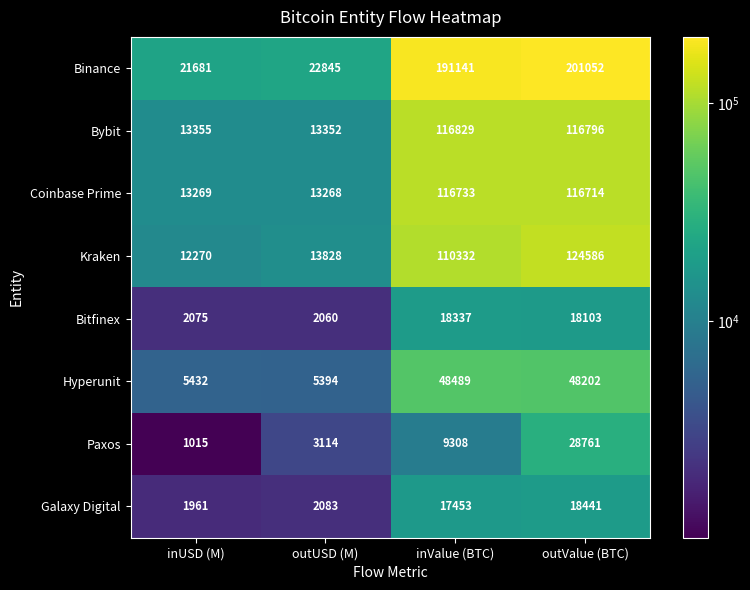

Between inUSD (M) and inValue (BTC), which series saw the biggest shift?

Binance